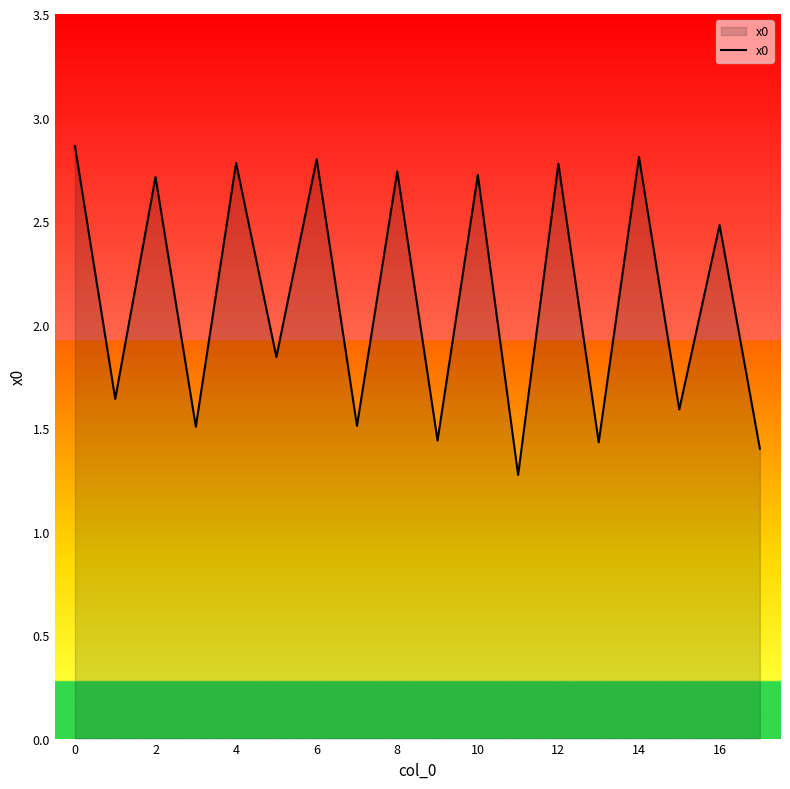

What is the smallest value displayed?

1.3